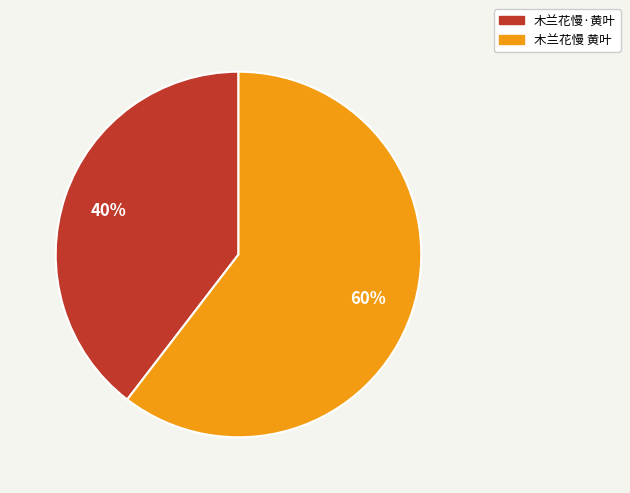

Which category accounts for the majority?

木兰花慢 黄叶